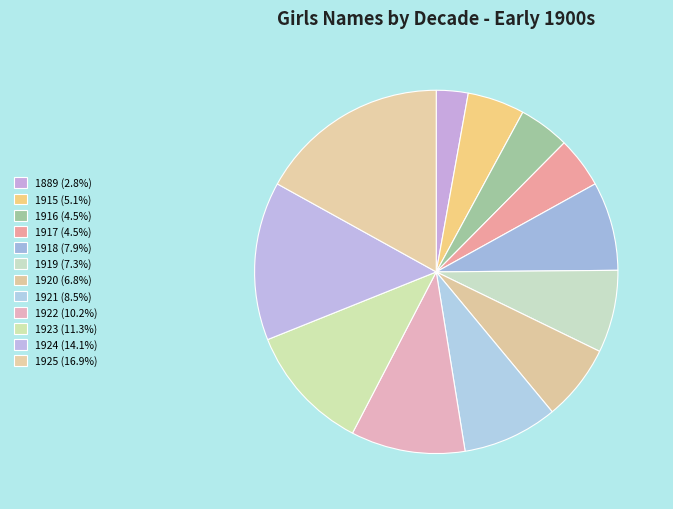

Which category has the smallest portion of the pie?

1889